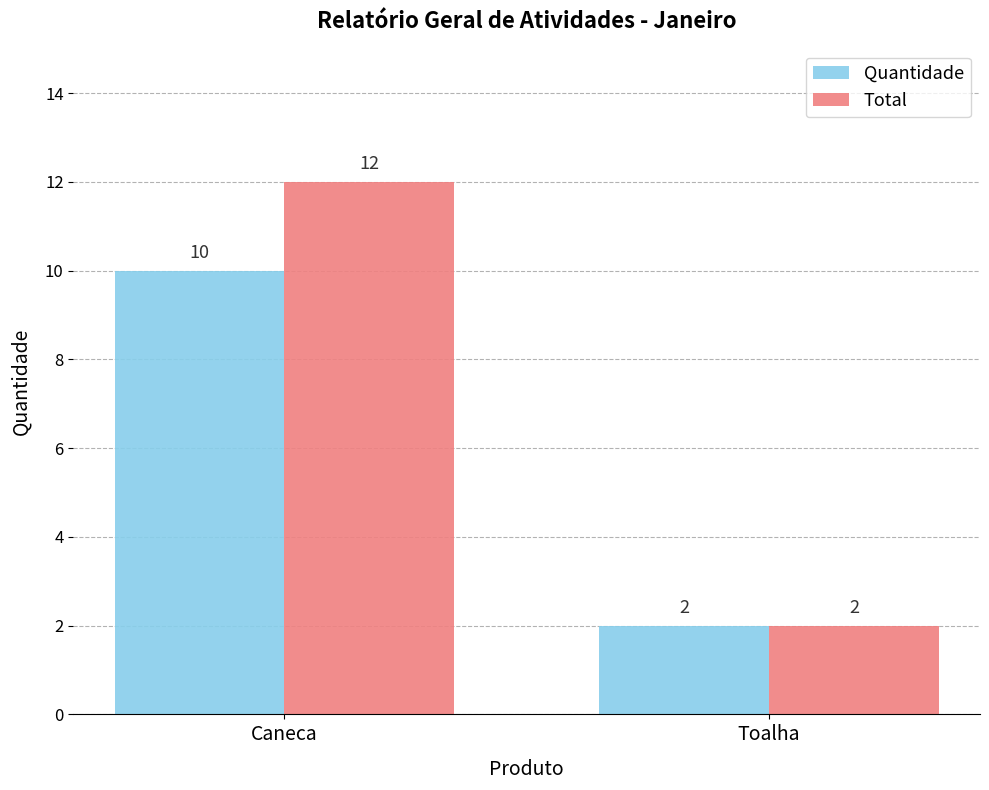

What position from the left is Caneca?

1